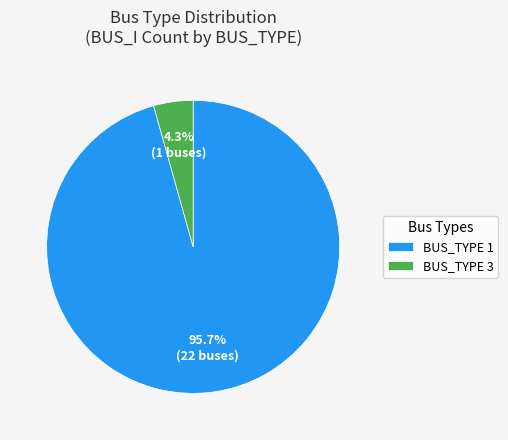

Combined, what portion of the pie is BUS_TYPE 3 and BUS_TYPE 1?

100.0%